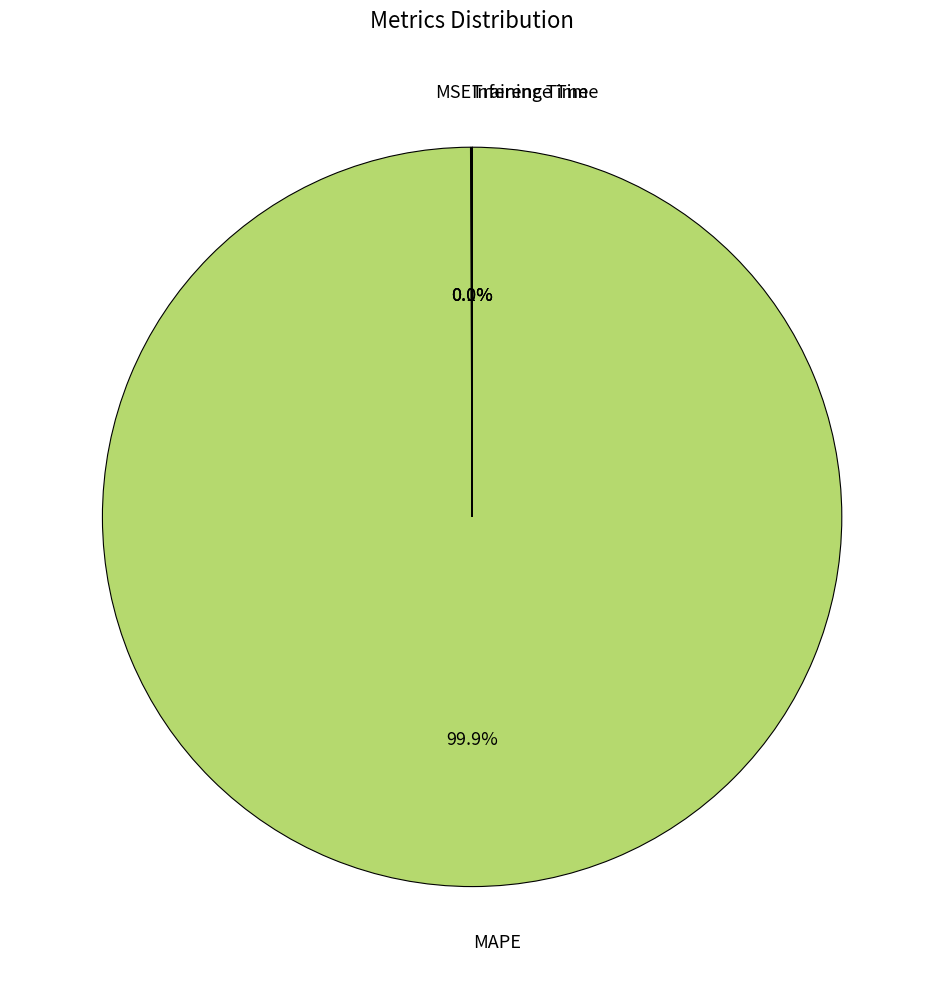

What is the largest slice in the pie chart?

MAPE